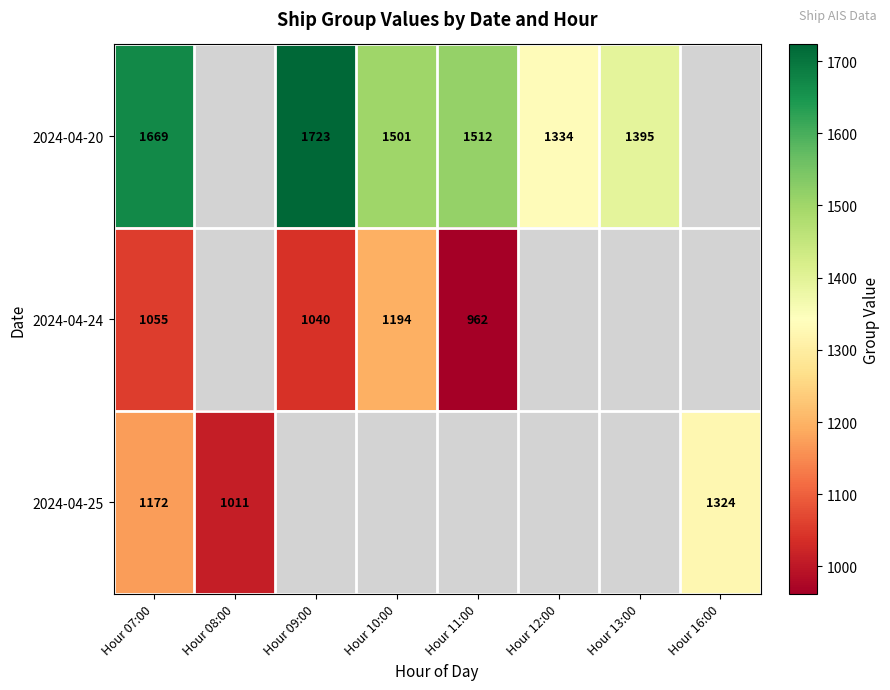

The 2024-04-20 series shows 624 at Hour 11:00. True or false?

False